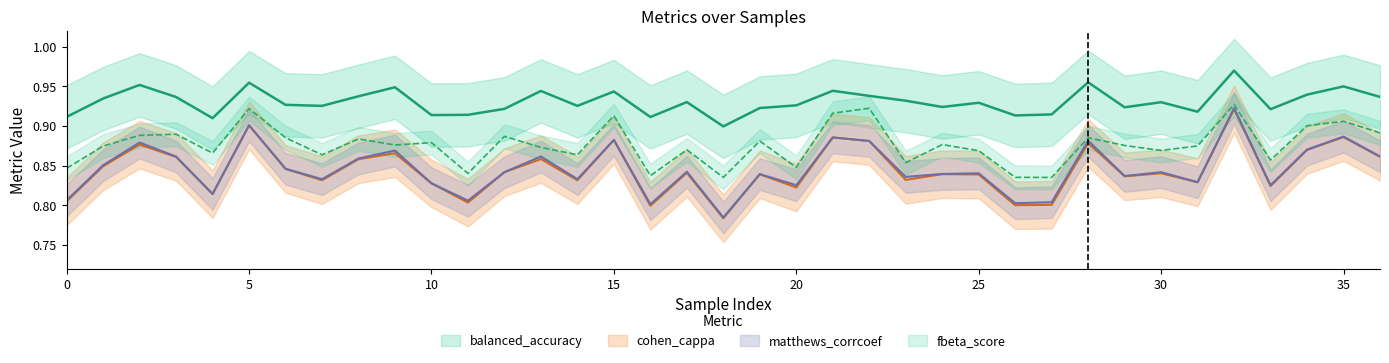

What are all the series names shown in the legend?

balanced_accuracy, cohen_cappa, matthews_corrcoef, fbeta_score